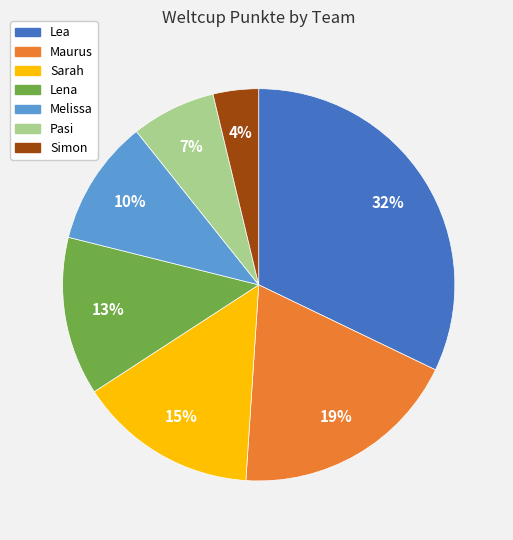

Which slice is the largest?

Lea